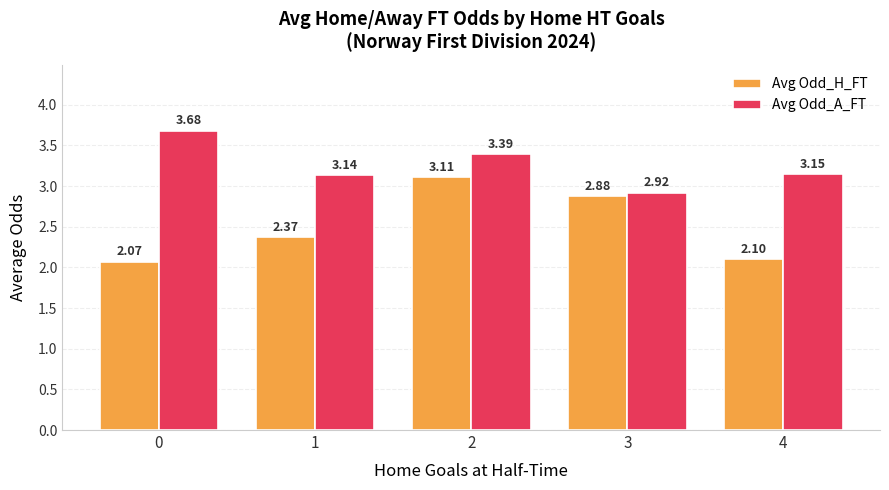

Which series has the widest spread of values?

Avg Odd_H_FT